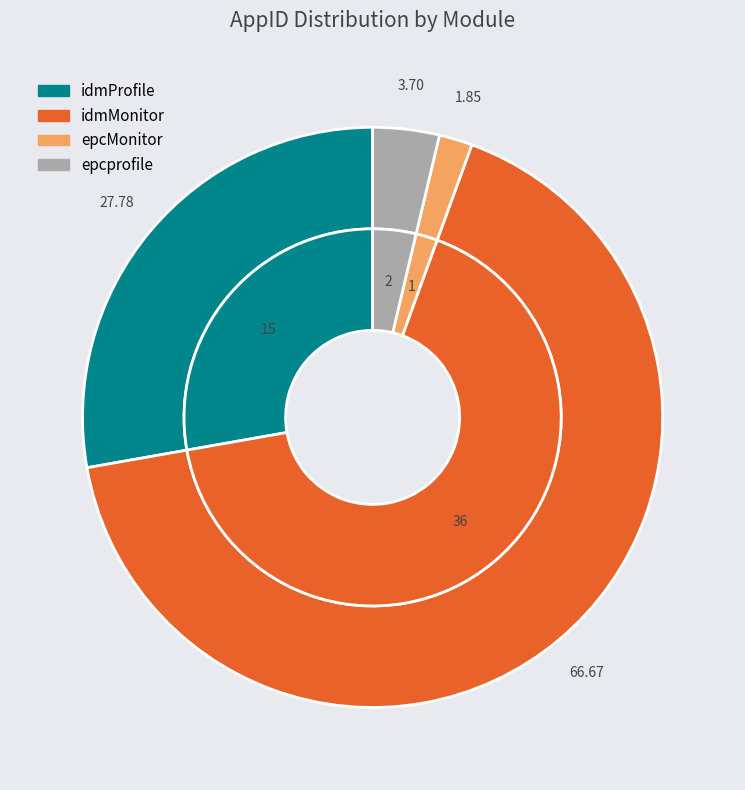

Count the number of slices in the pie.

4